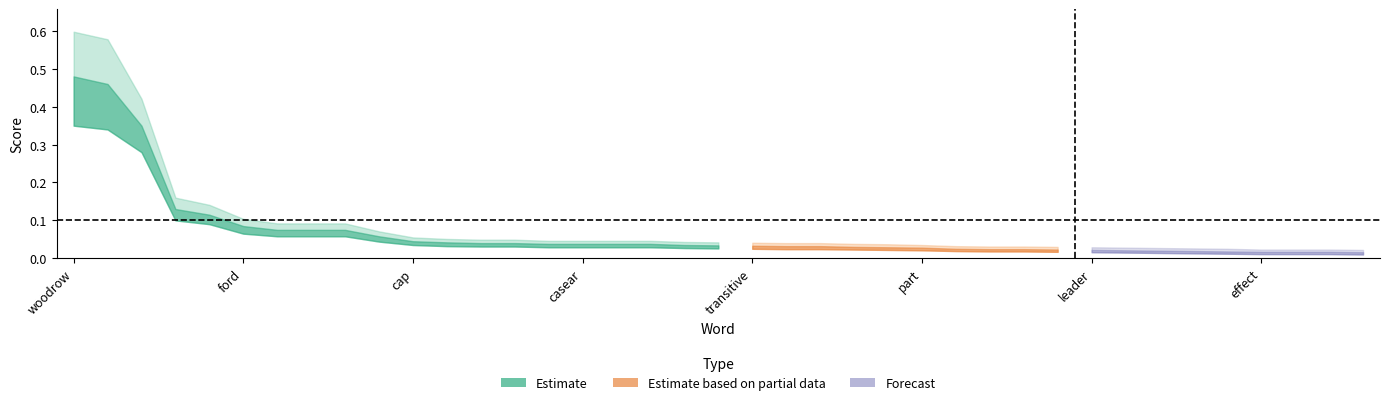

Does the chart have visible grid lines?

No